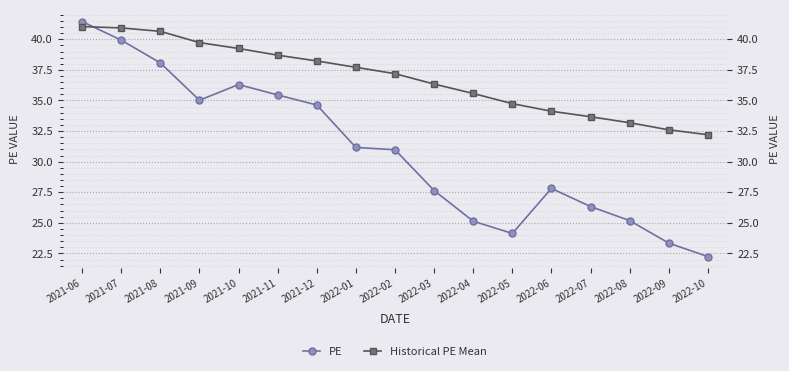

Which series ends up on top after the final intersection of Historical PE Mean and PE?

Historical PE Mean